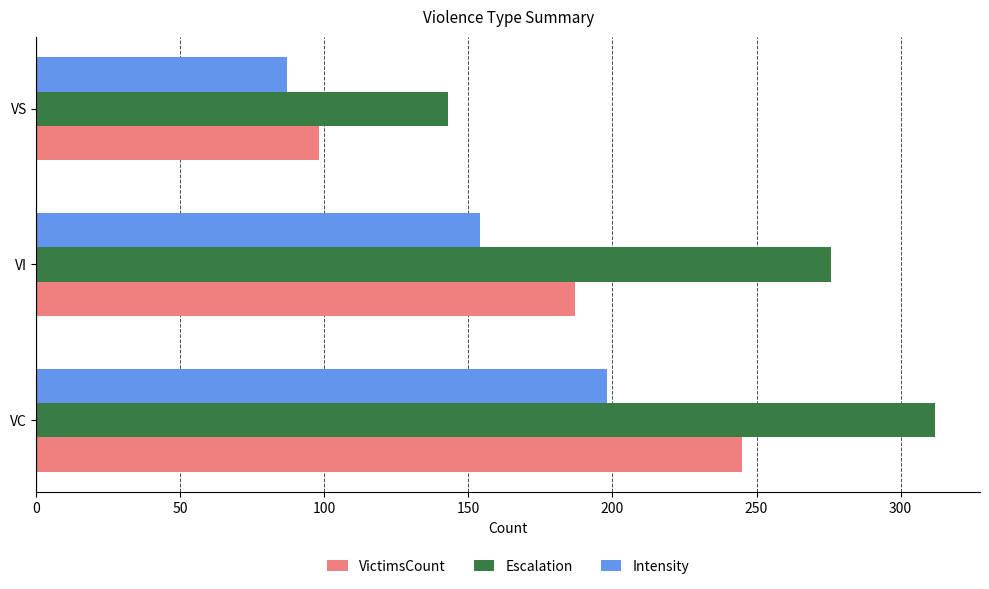

Is it true that VictimsCount equals 187 at VI?

True